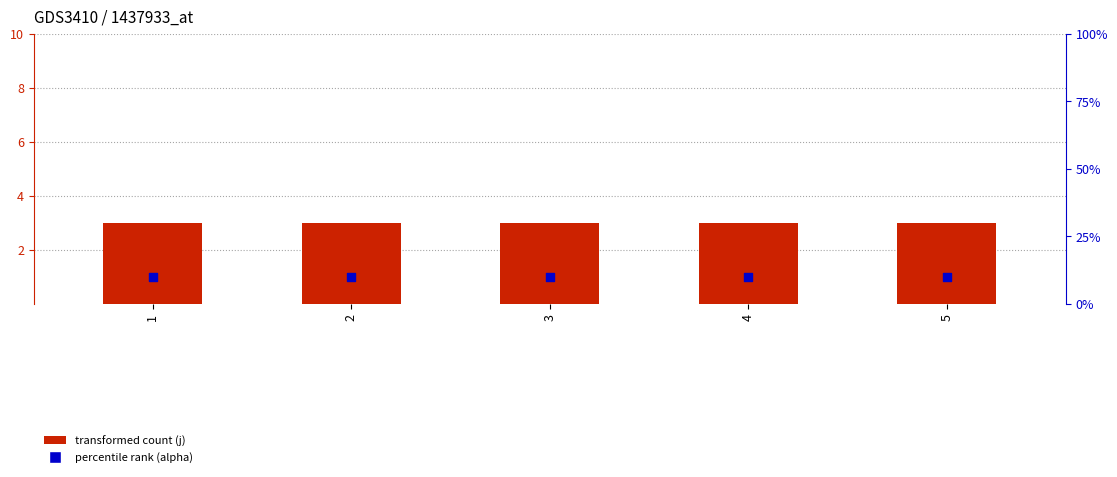

Which series has the widest spread of Y values?

transformed count (j)